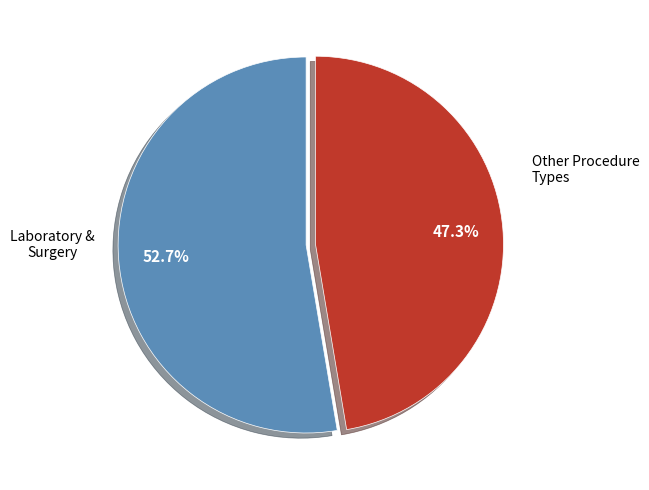

Does any single category account for the majority?

Yes